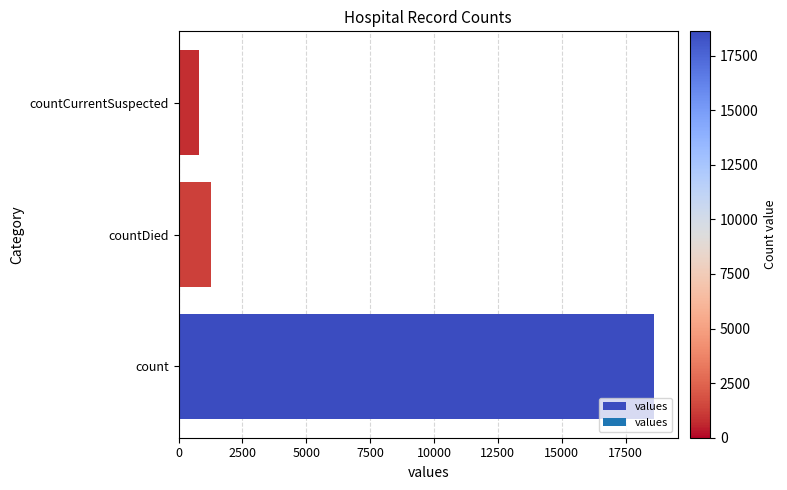

True or false: the data shows 18615 at count.

True